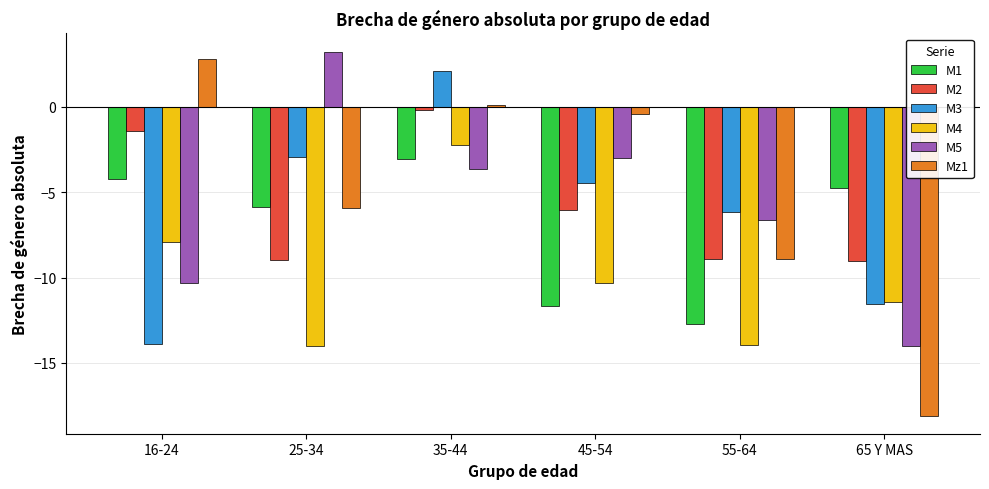

True or false: Mz1 has a value of -0.4 at 45-54.

True